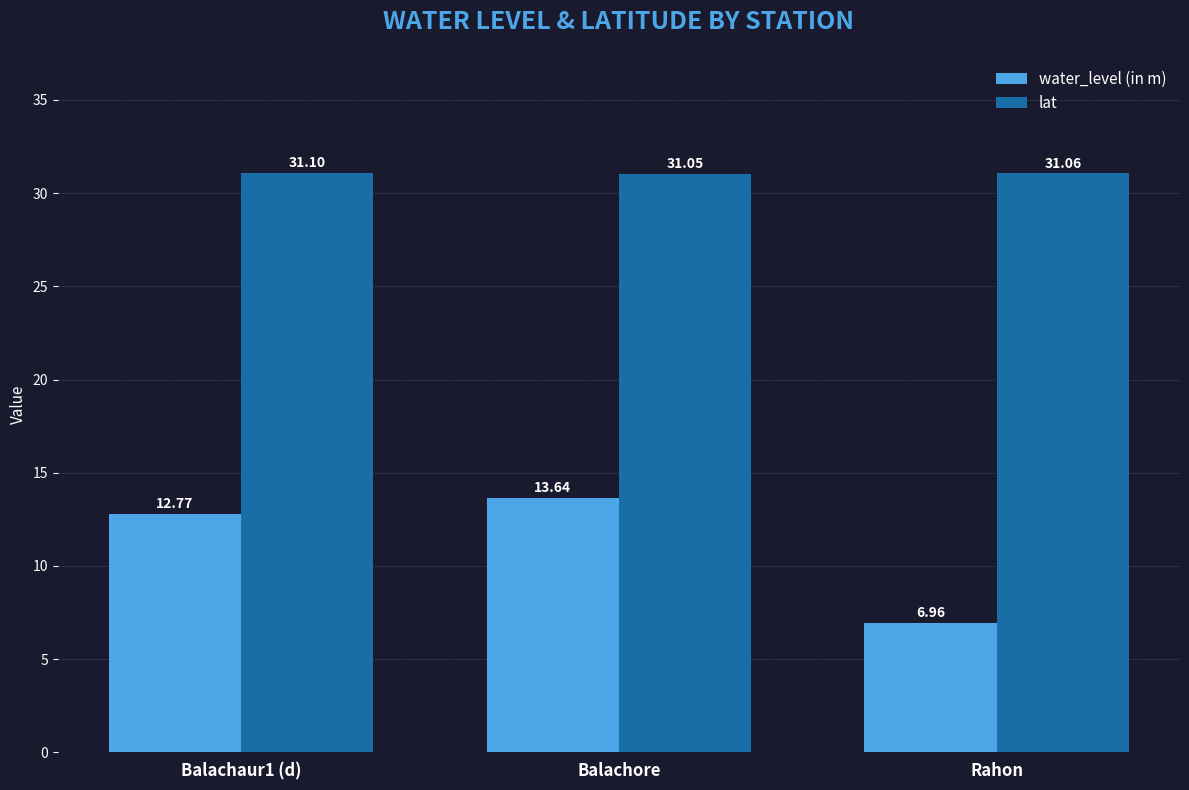

What is the maximum value shown in the chart?

31.1